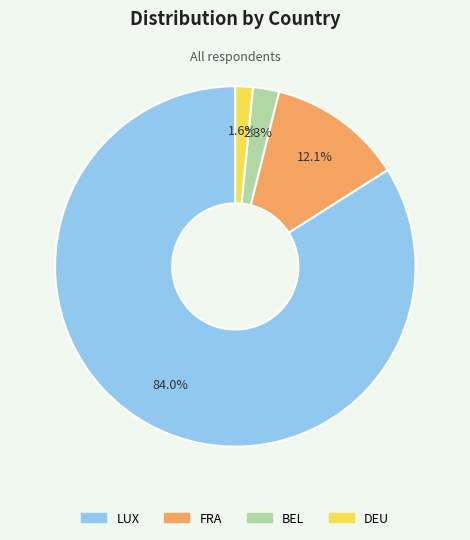

Does BEL represent more than half of the total?

No